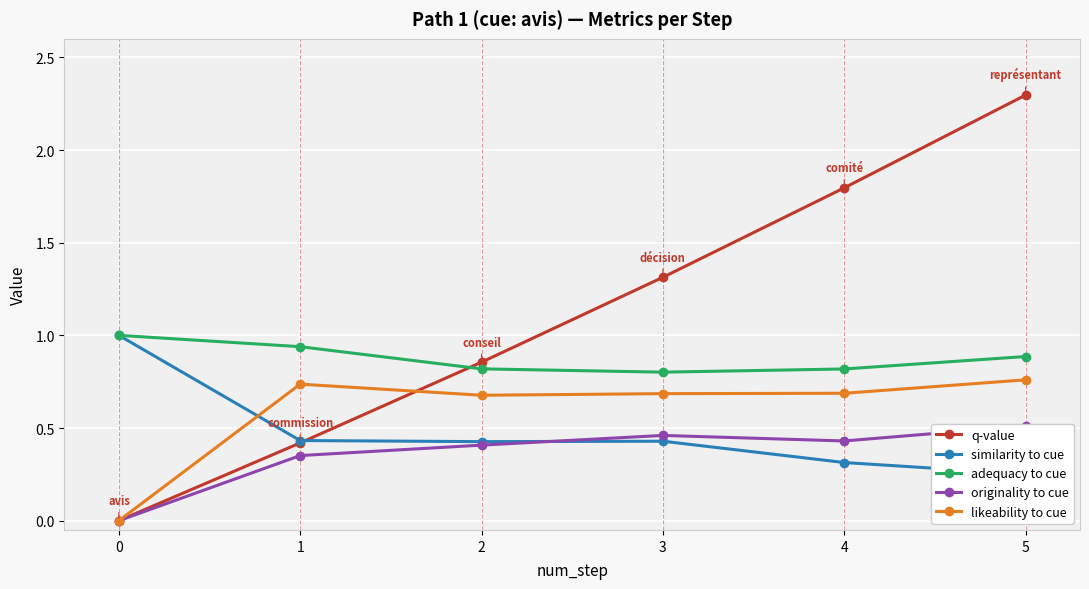

True or false: q-value has more than 2 interior local peaks.

False